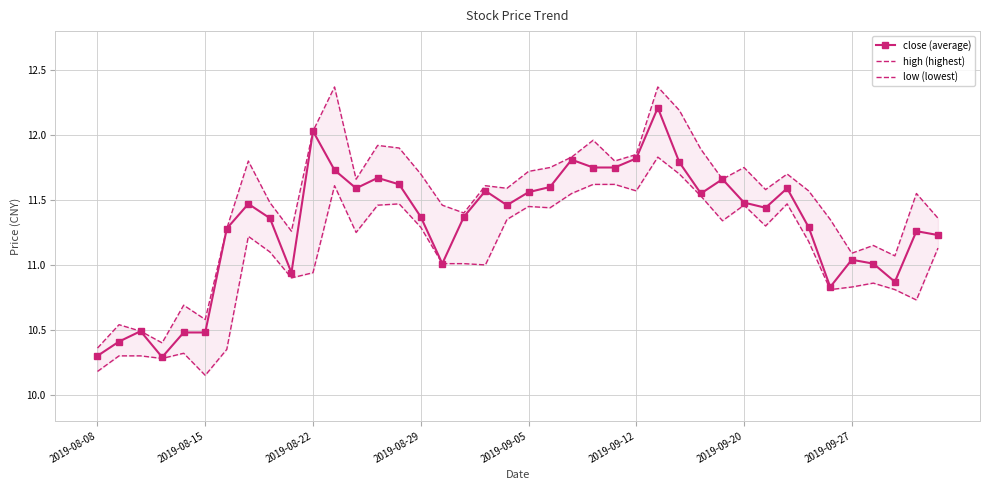

What is the difference between the low (lowest) values at 26 and 36?

1.0